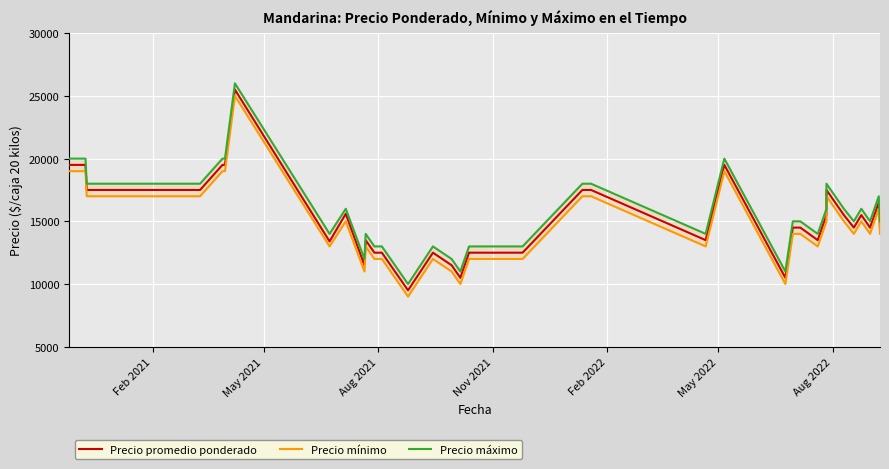

At how many categories does at least one series exceed 13286?

28